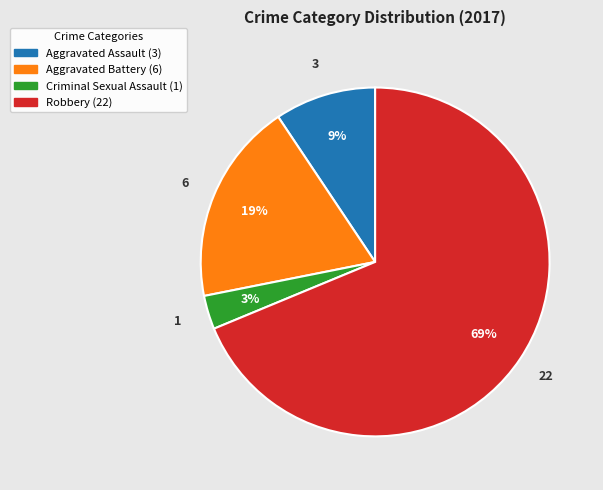

To the nearest percent, what is the difference between the largest and smallest slice percentages?

66%